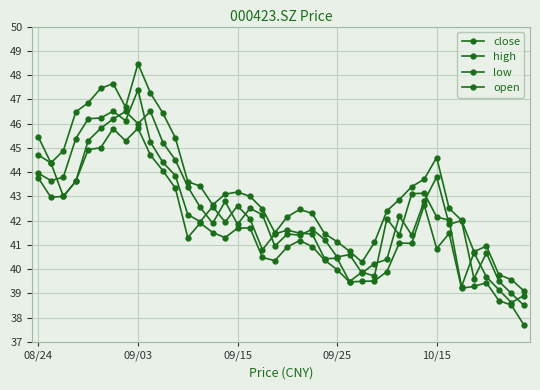

Which category has the highest value across all series?

09/03